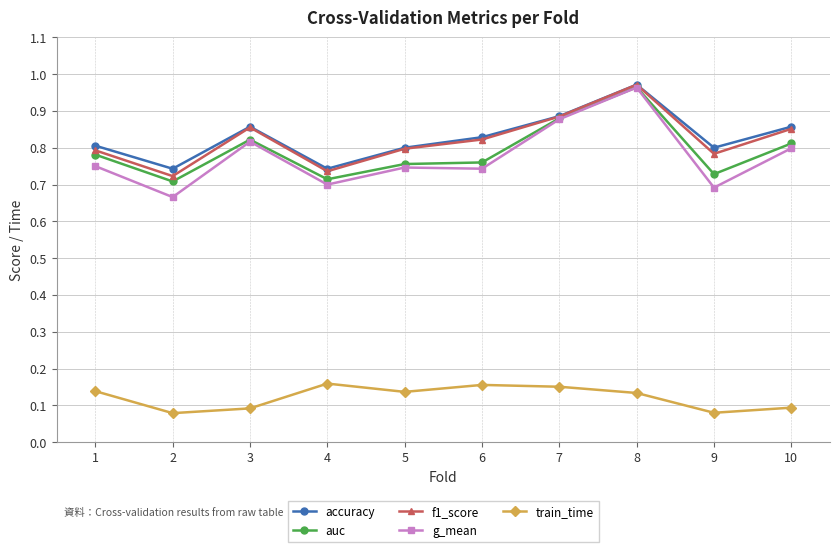

True or false: train_time has more than 0 points higher than both neighbors.

True